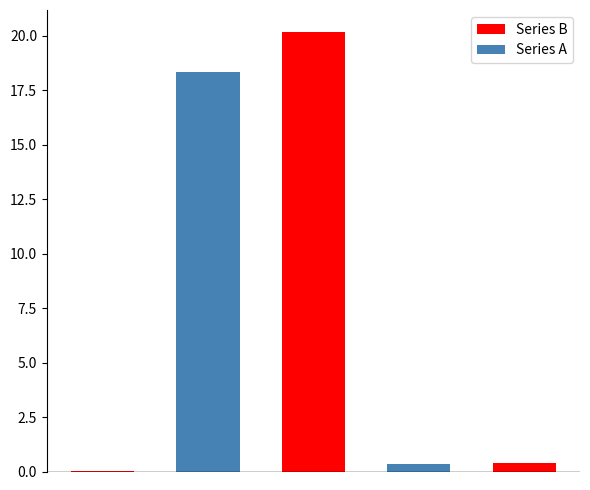

Is it true that the value at SMAPE is 30.3?

False